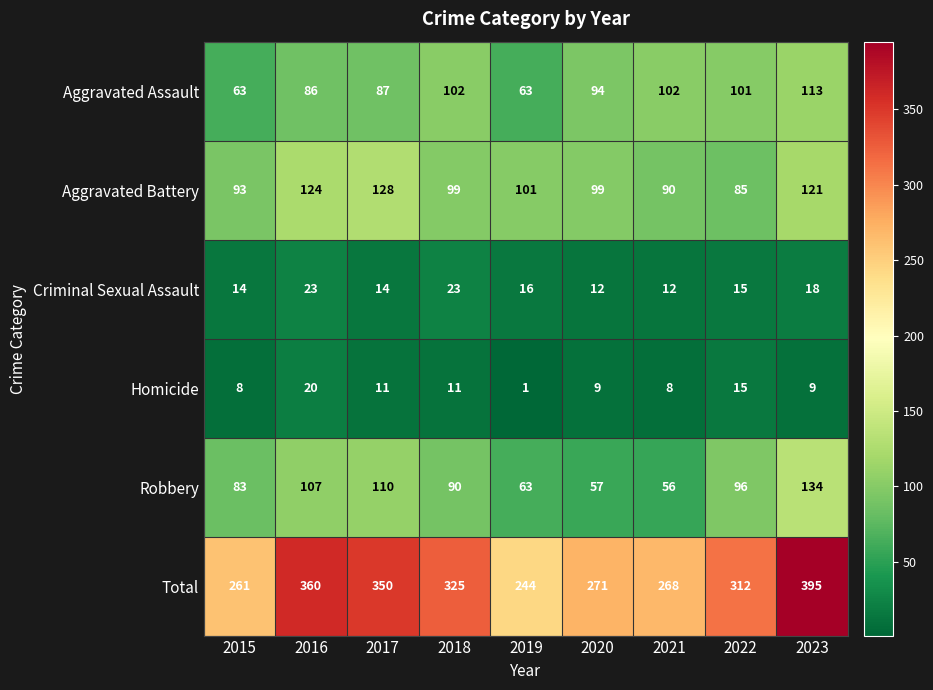

At which category is the sum across all series the highest?

2023